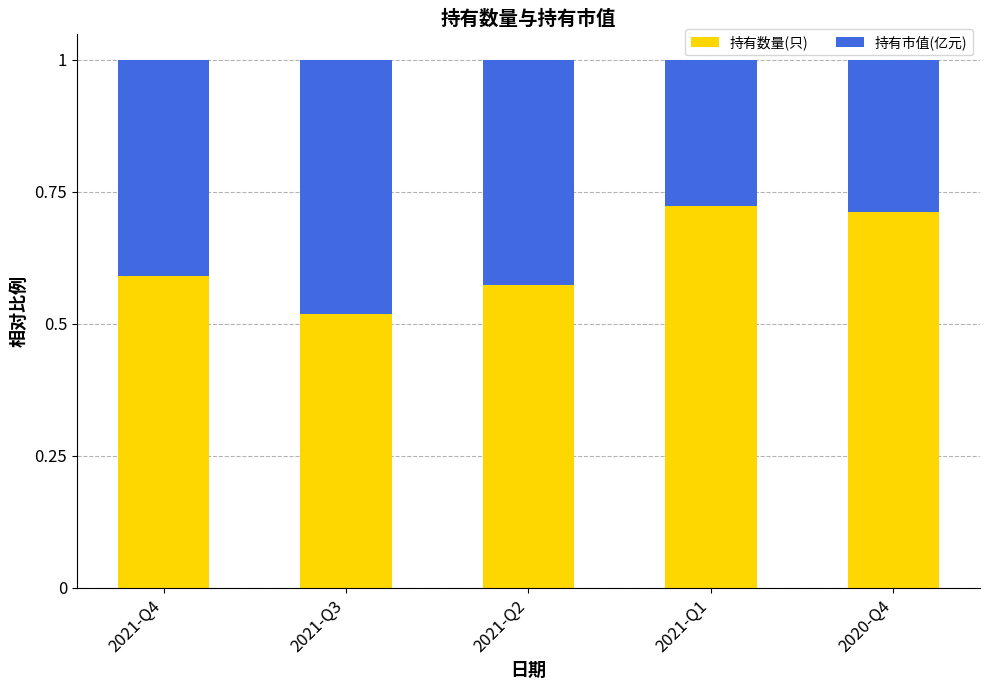

At which label is 持有数量(只) closest to 0?

2021-Q3